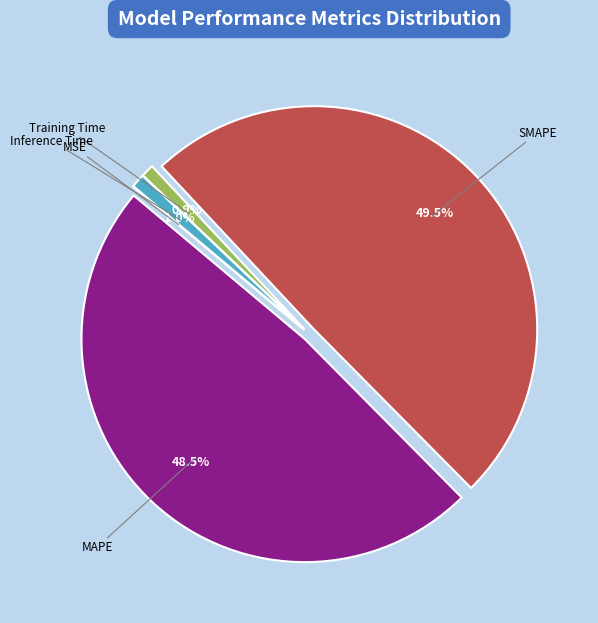

To the nearest percent, what percentage of the pie is Inference Time?

1%